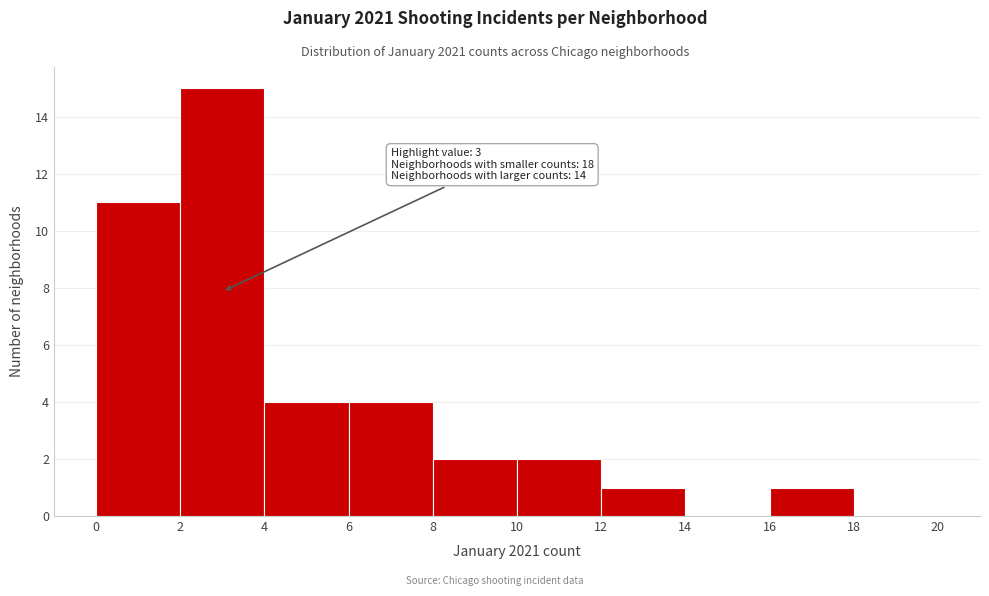

Over which range of the x-axis is the bar tallest?

2 to 4